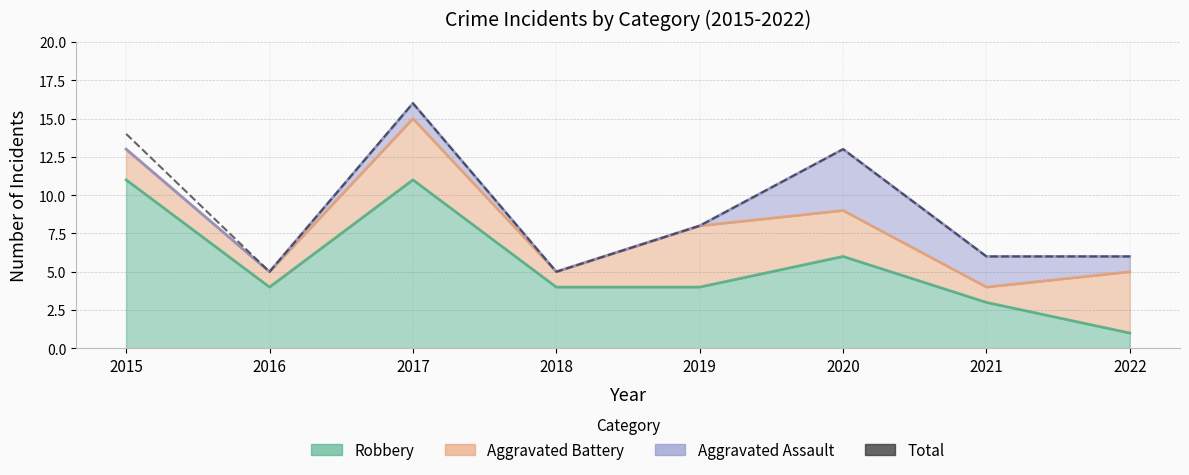

How many interior local valleys (lower than both neighbors) does the data have?

2